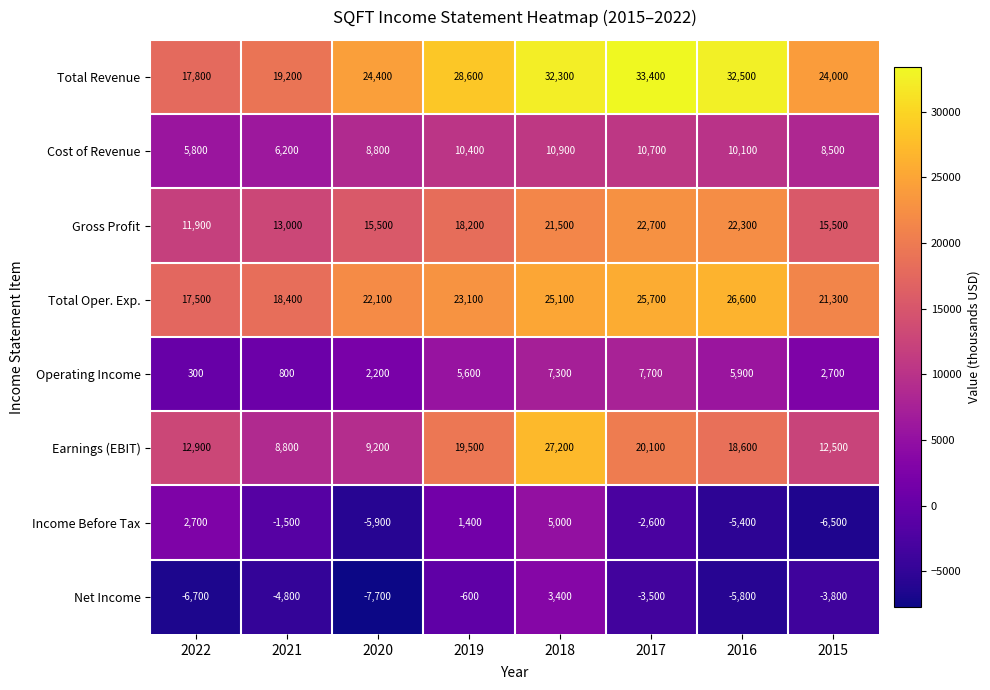

Rank the series by their maximum value, from highest to lowest.

Total Revenue, Earnings (EBIT), Total Oper. Exp., Gross Profit, Cost of Revenue, Operating Income, Income Before Tax, Net Income